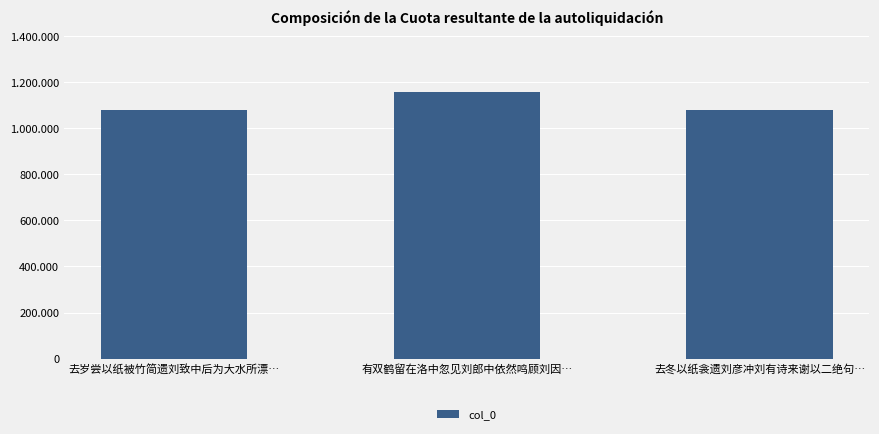

What is the ratio of the value at 去岁尝以纸被竹简遗刘致中后为大水所漂… to the value at 有双鹤留在洛中忽见刘郎中依然鸣顾刘因…?

0.9